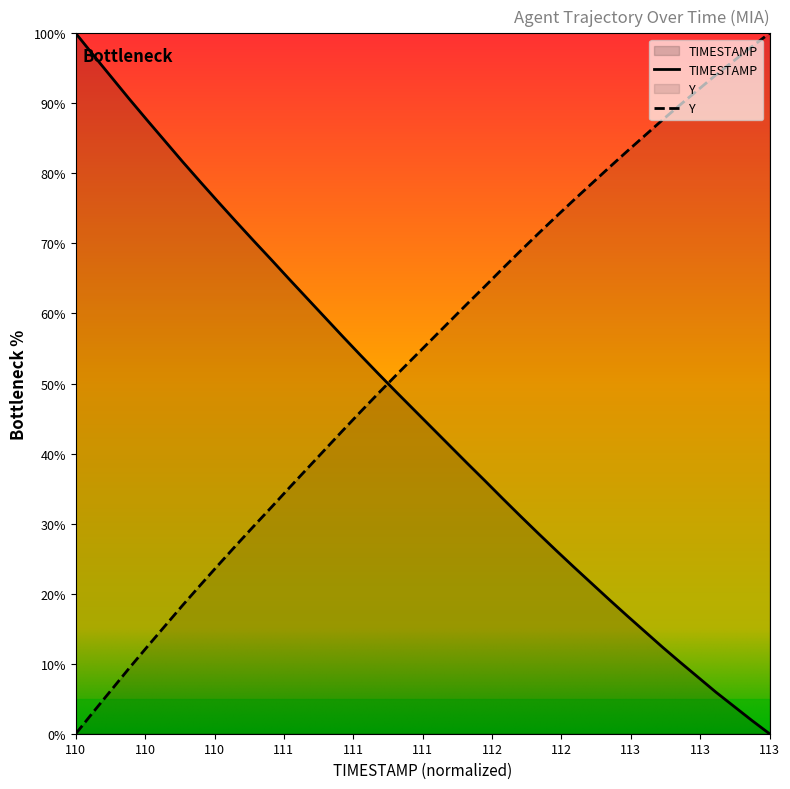

How many values in Y are above zero?

39